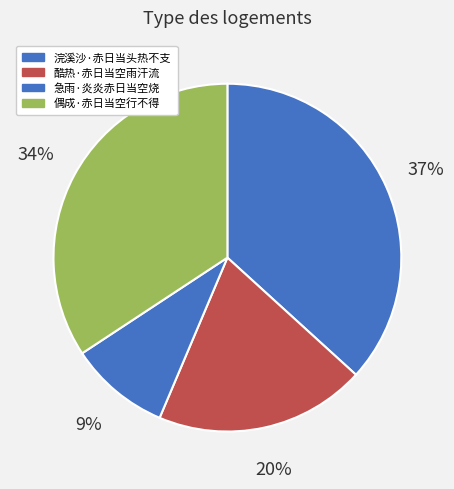

To the nearest percent, what portion does 偶成·赤日当空行不得 represent?

34%